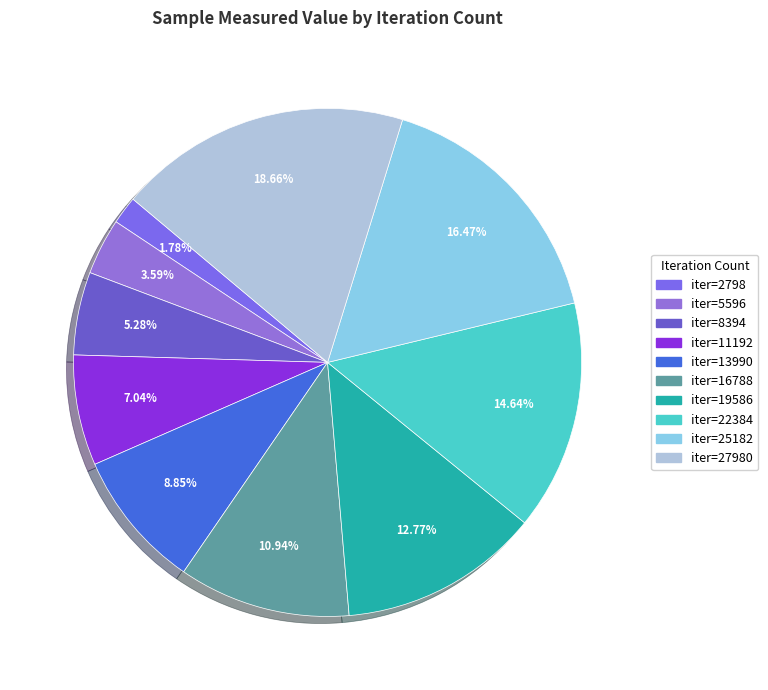

Count the number of slices in the pie.

10